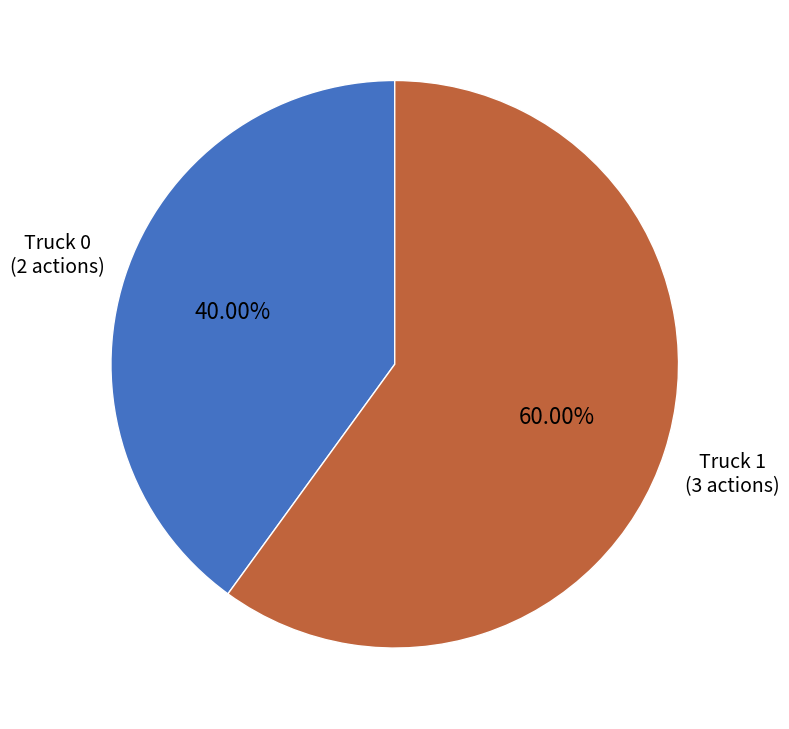

What is the ratio of the value at Truck 1 to the value at Truck 0?

1.5